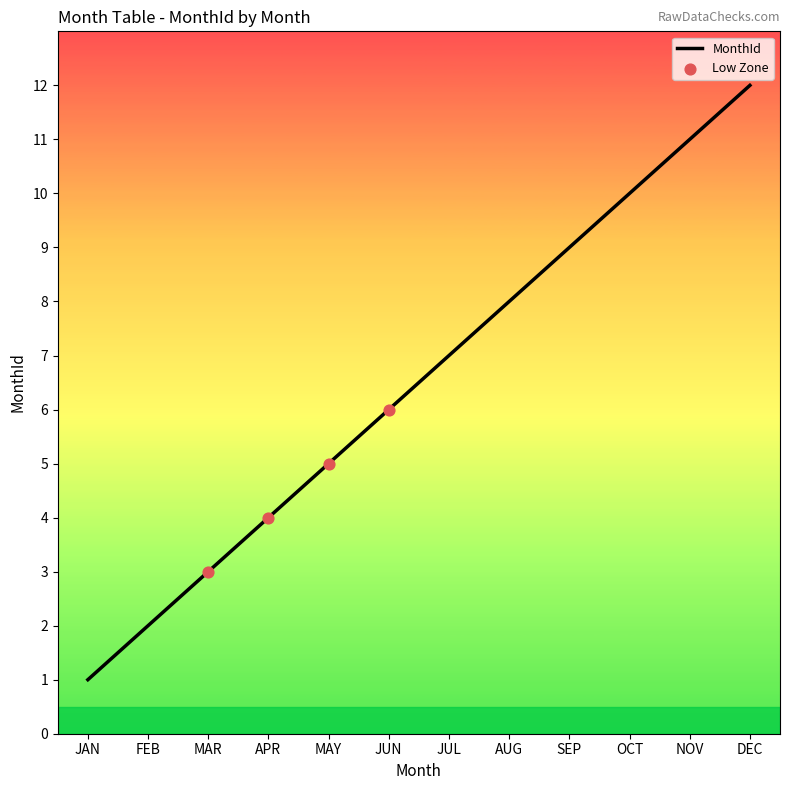

Between SEP and NOV, which is larger?

NOV